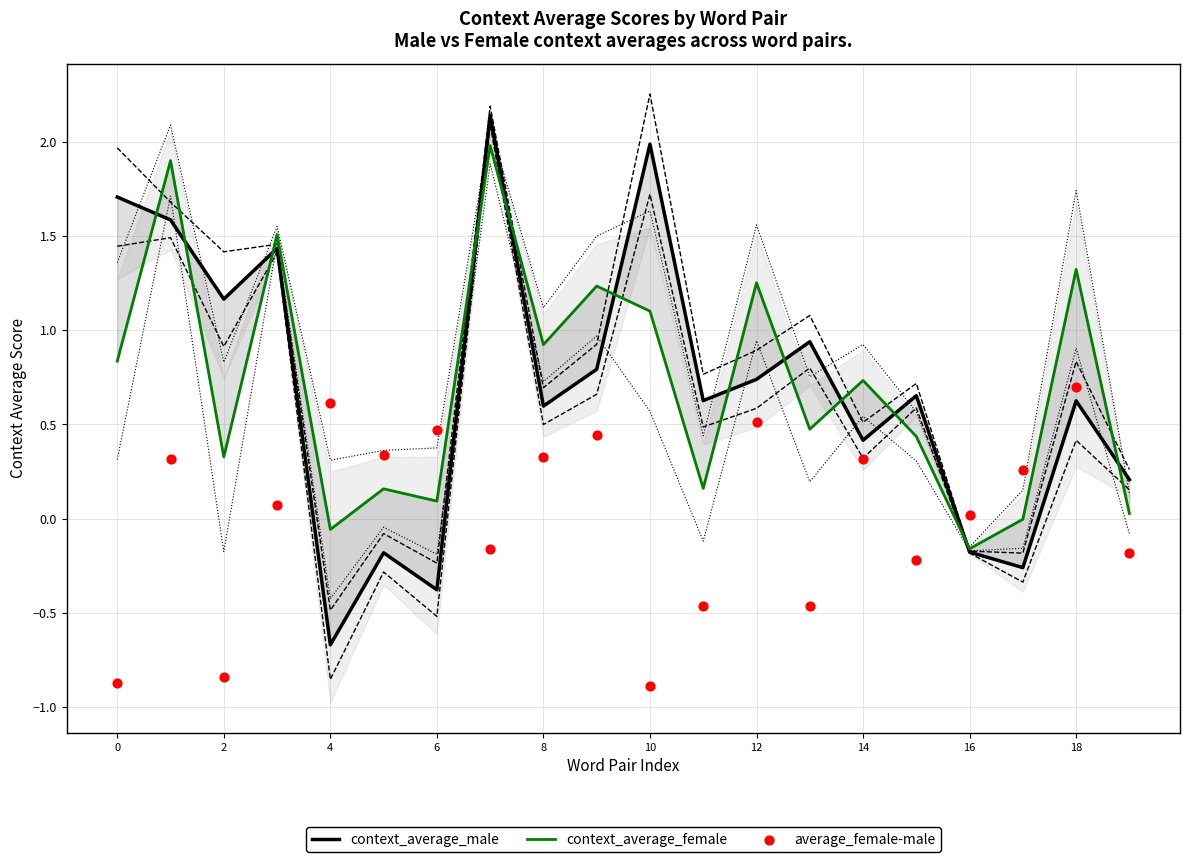

Which series contains the lowest Y value?

average_female-male